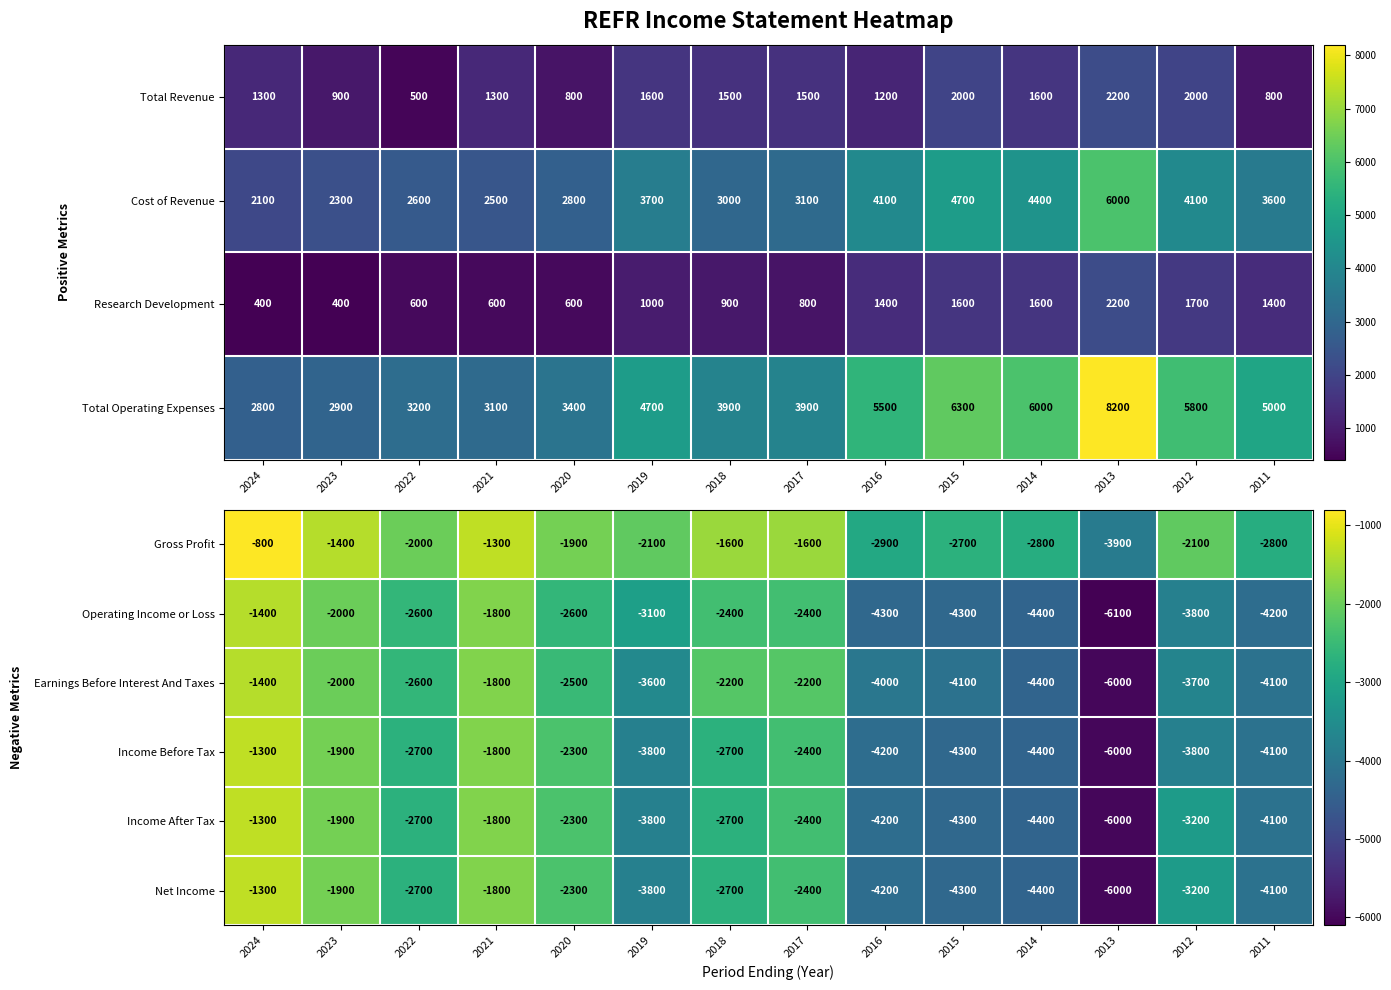

How many data points in Income After Tax are less than -2700?

7